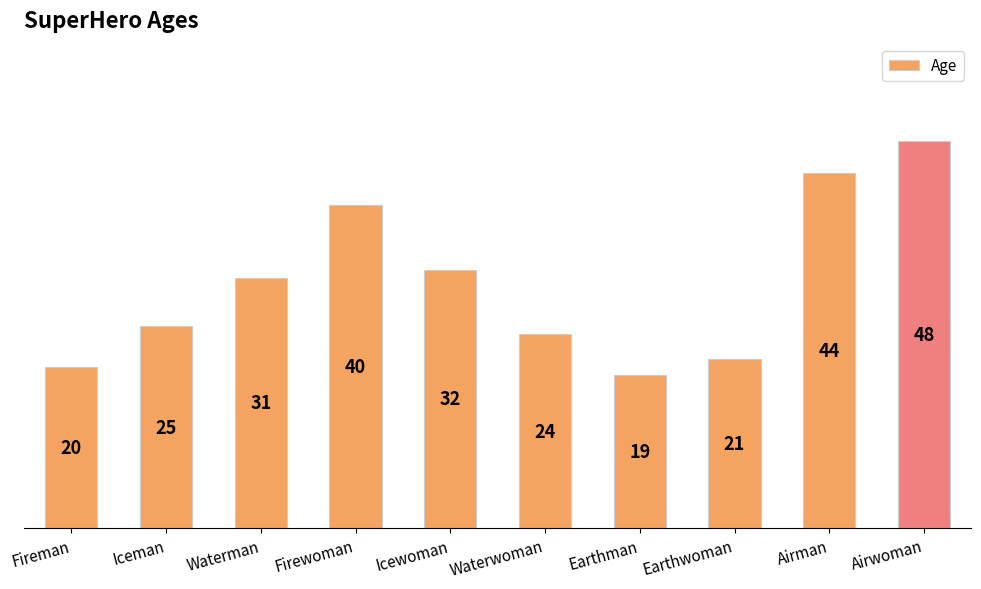

What is the maximum value shown in the chart?

48